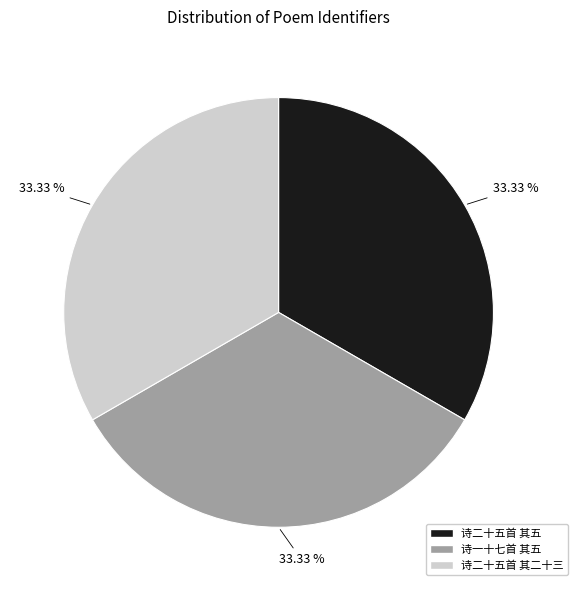

Is there any slice that represents more than half of the pie?

No